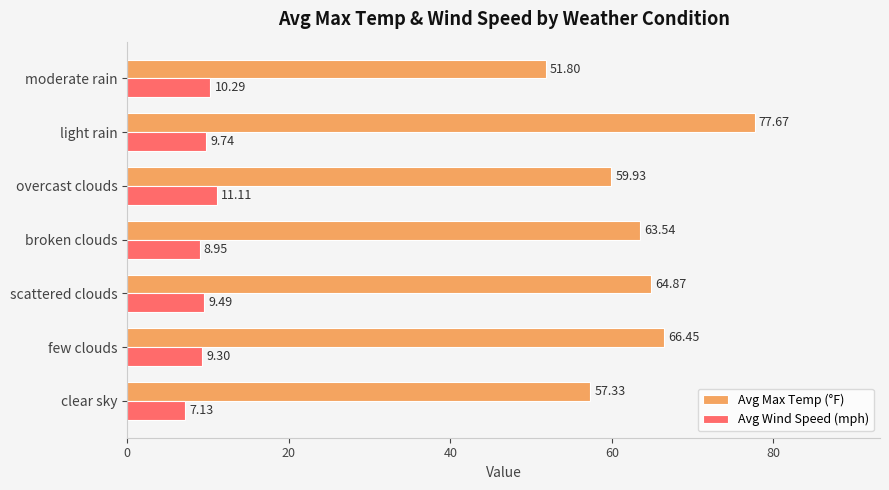

Is the value of Avg Wind Speed (mph) at light rain greater than the value of Avg Max Temp (°F) at few clouds?

No